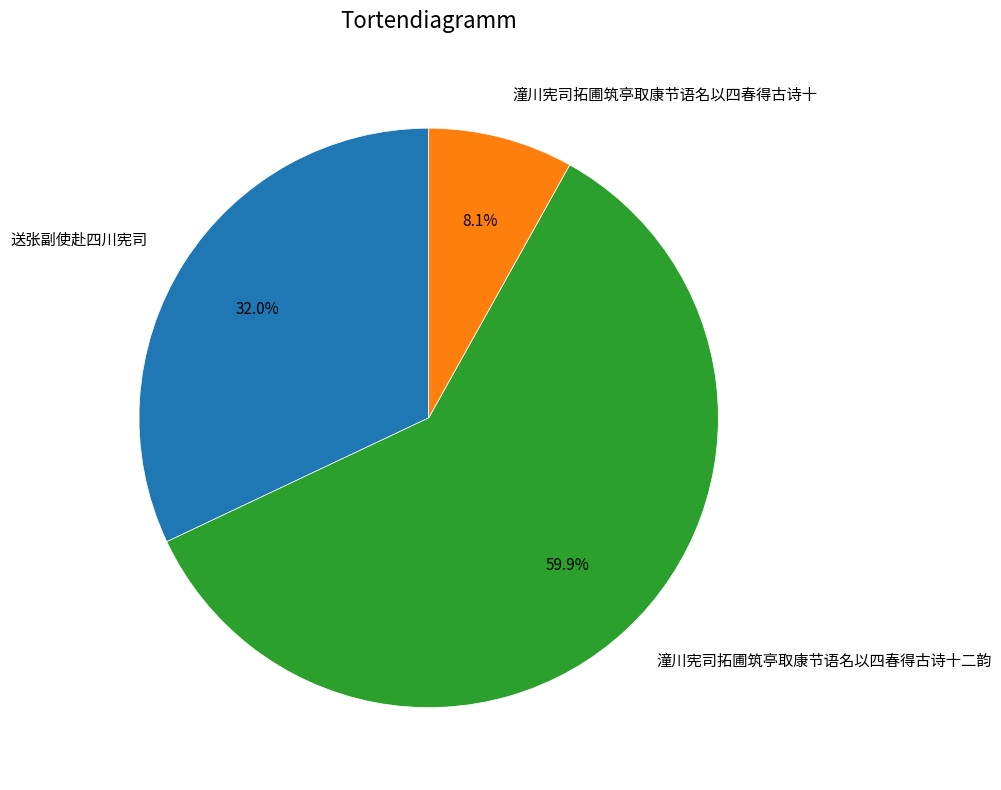

Combined, what portion of the pie is 送张副使赴四川宪司 and 潼川宪司拓圃筑亭取康节语名以四春得古诗十二韵?

91.9%